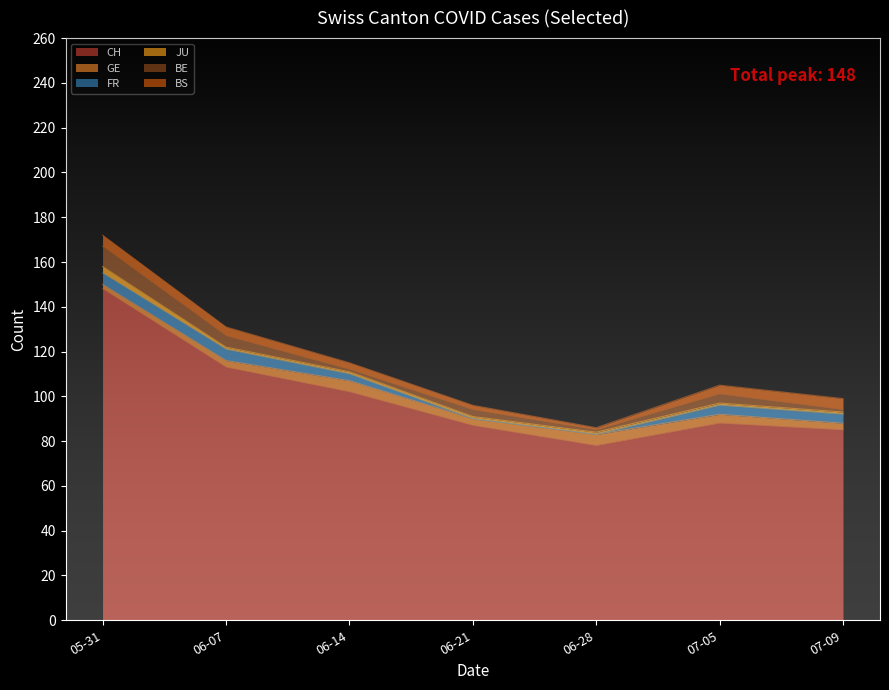

Reading right to left, extract all data points from this chart.

CH: 85	88	78	87	102	113	148
GE: 3	4	5	3	5	3	2
FR: 4	4	0	0	3	5	5
JU: 1	1	1	1	1	1	3
BE: 1	4	1	3	1	5	9
BS: 5	4	1	2	3	4	5